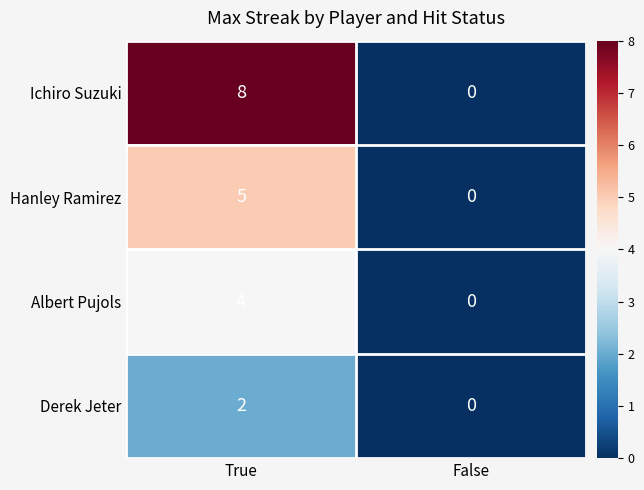

True or false: Ichiro Suzuki has a value of 5 at False.

False